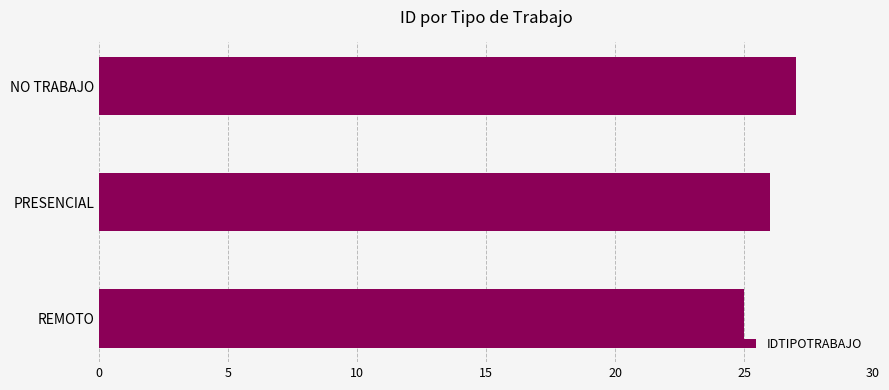

What is the difference between the second highest and minimum values?

1